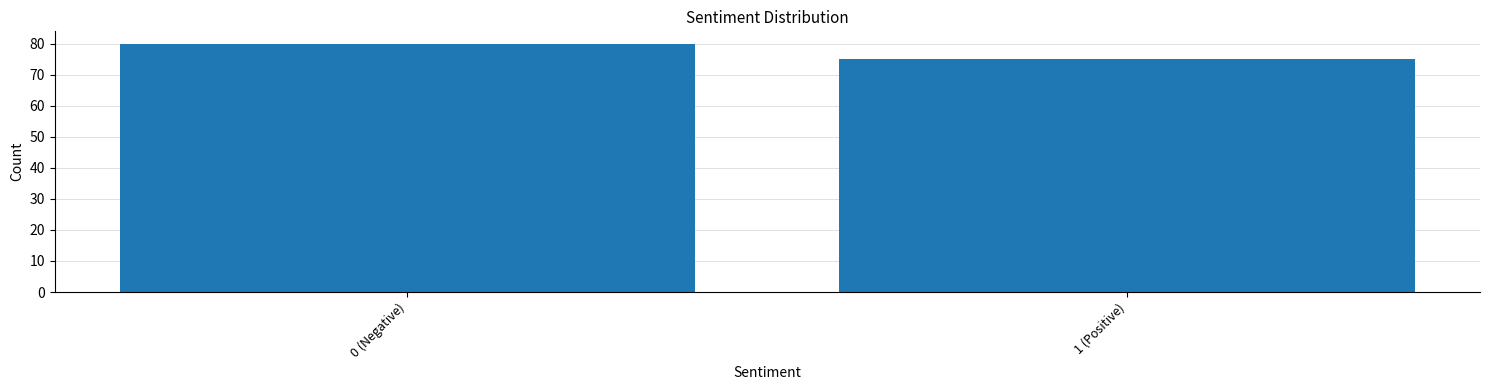

Reading right to left, extract all data points from this chart.

1 (Positive)=75	0 (Negative)=80